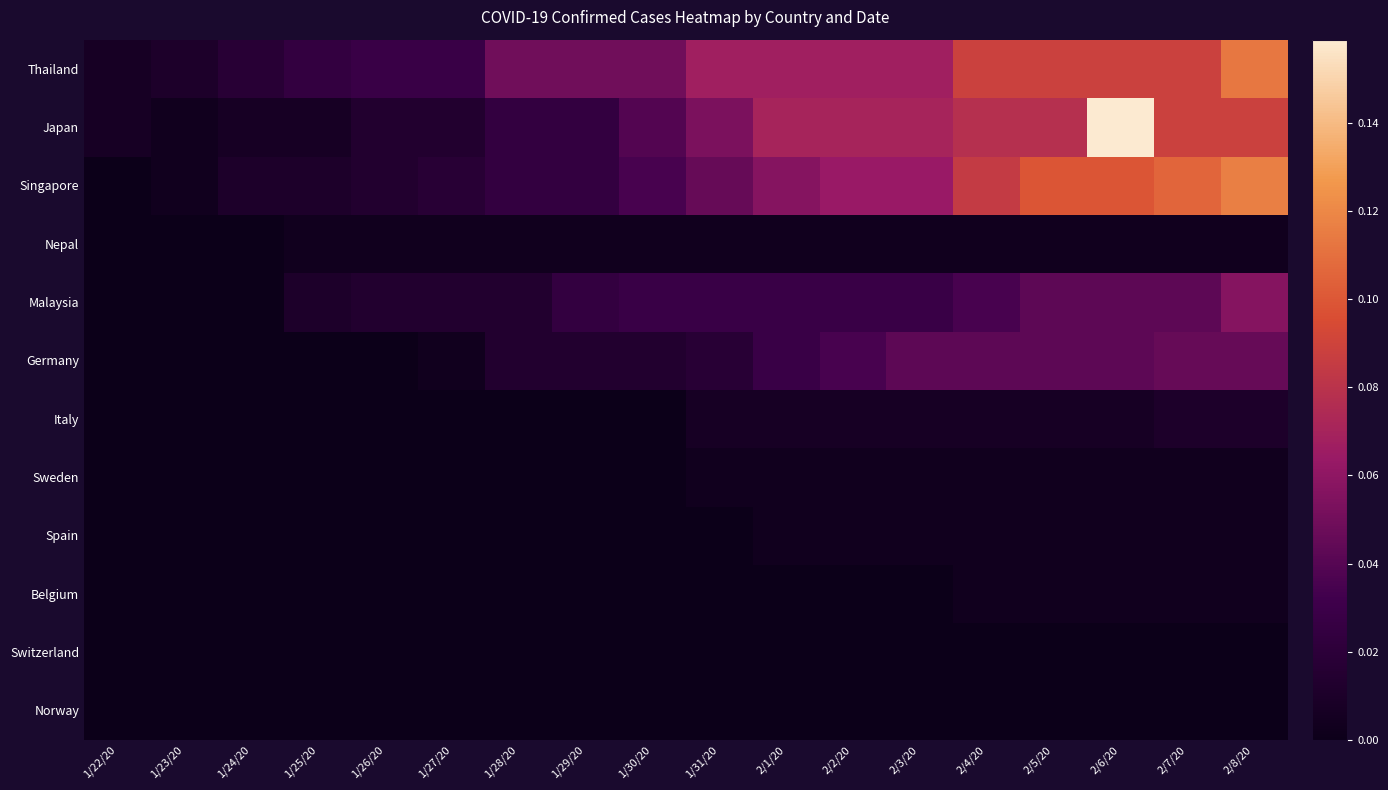

At how many categories does at least one series exceed 0?

18